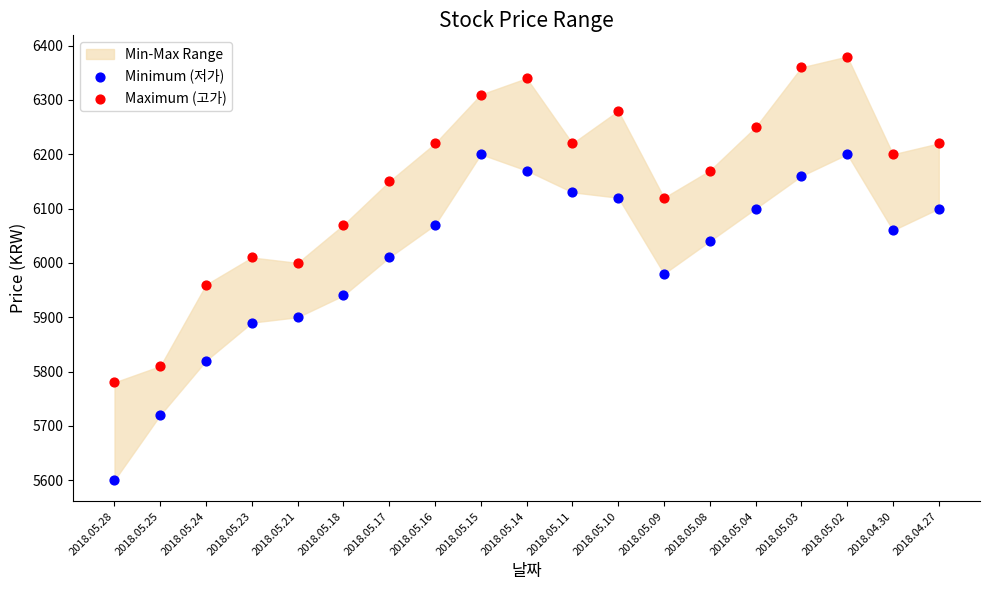

Which series contains the highest Y value?

Maximum (고가)